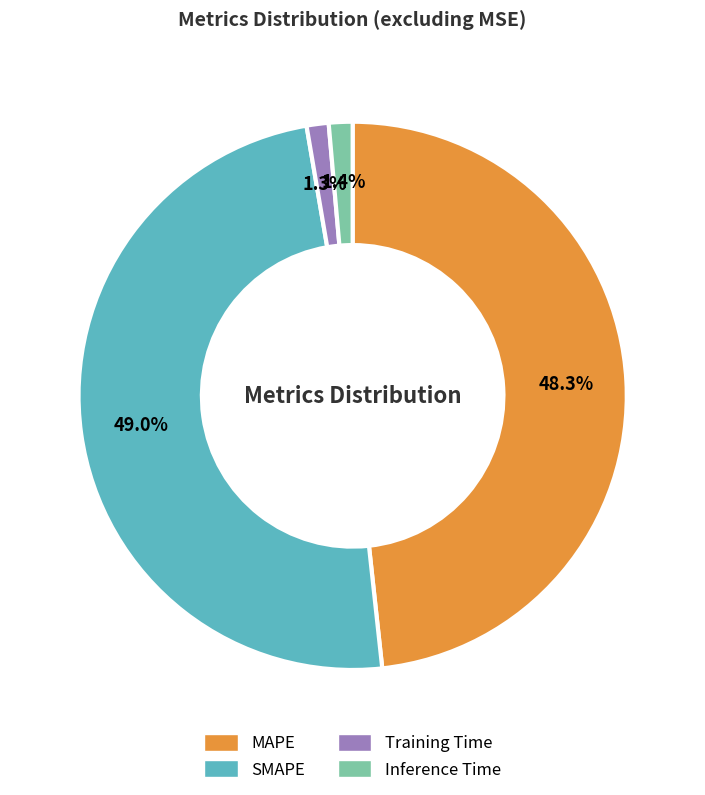

Approximately how many times larger is the value at MAPE compared to SMAPE?

1.0